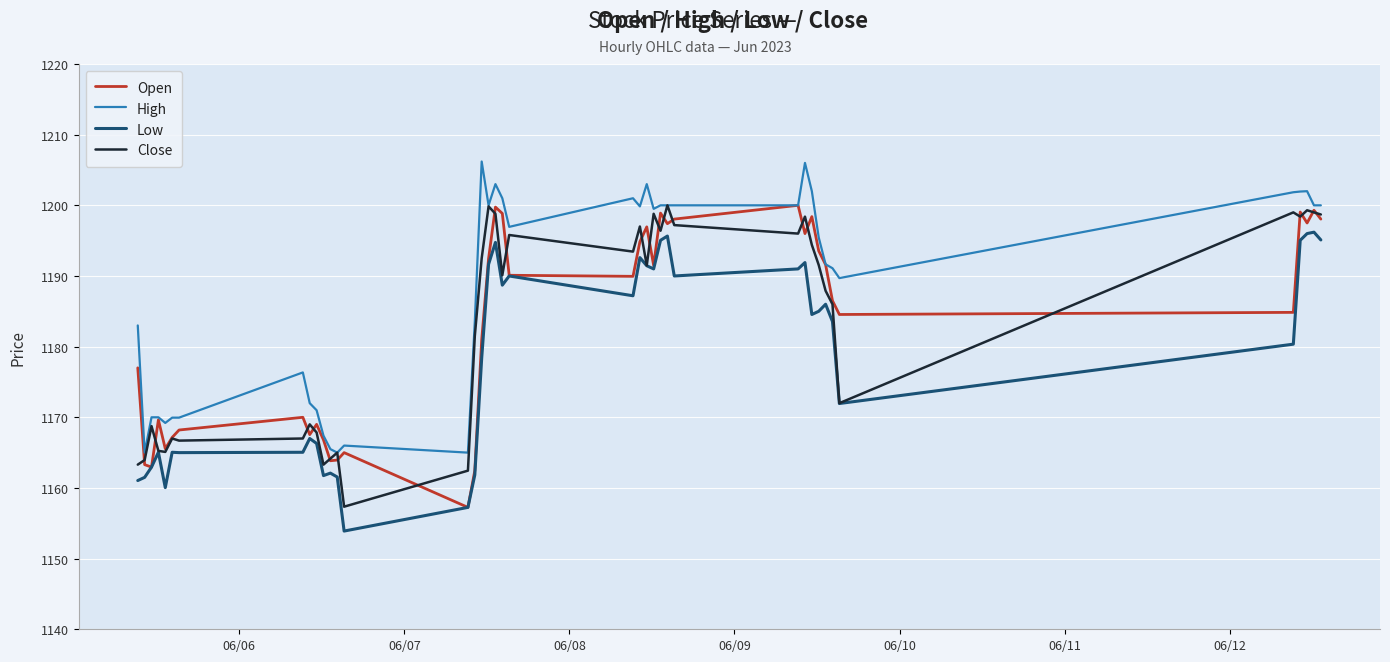

What is the minimum value for Low?

1153.9